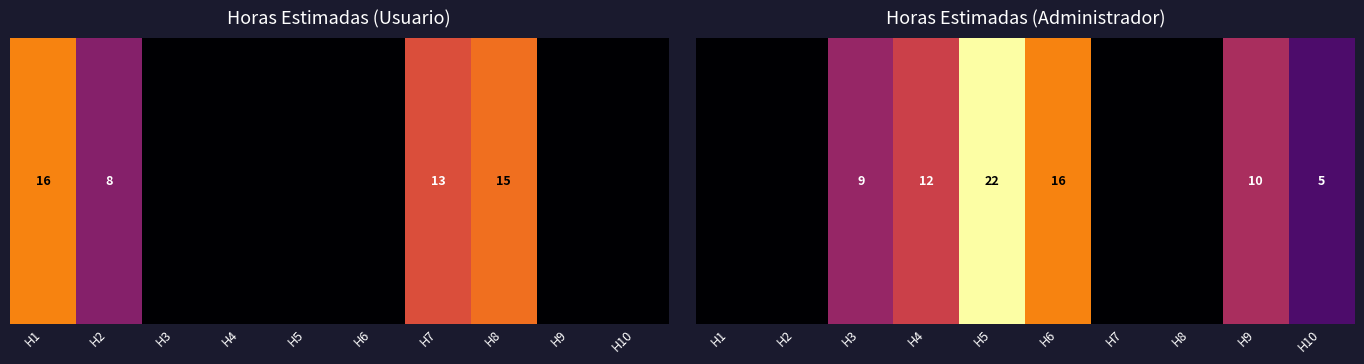

The chart shows a value of 0 at H8. True or false?

True